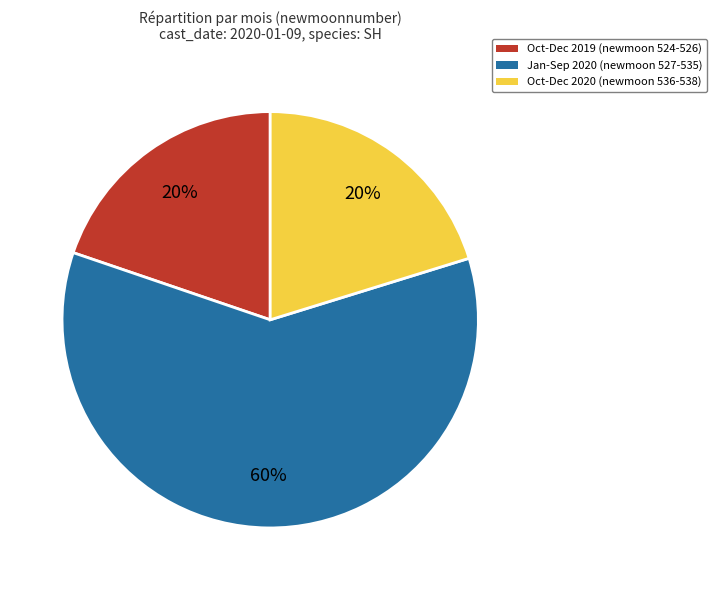

Is it true that Oct-Dec 2019 (newmoon 524-526) is 20% of the pie?

True